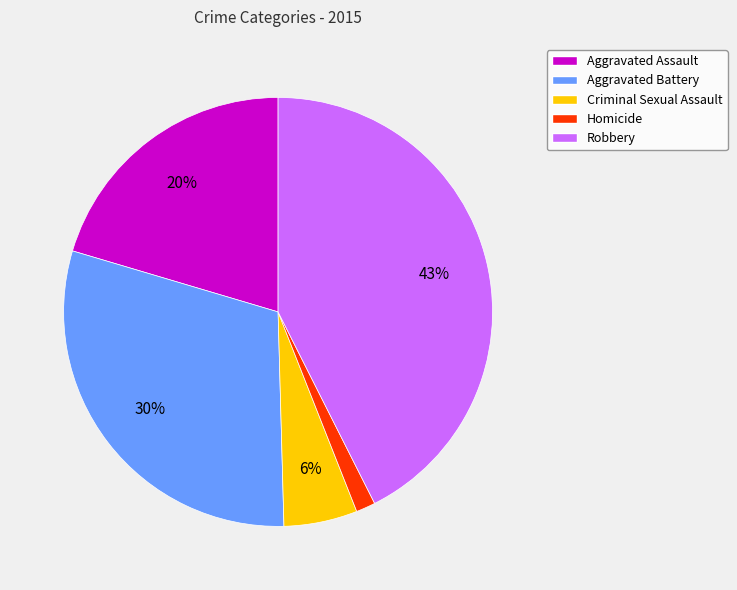

Count the number of slices in the pie.

5